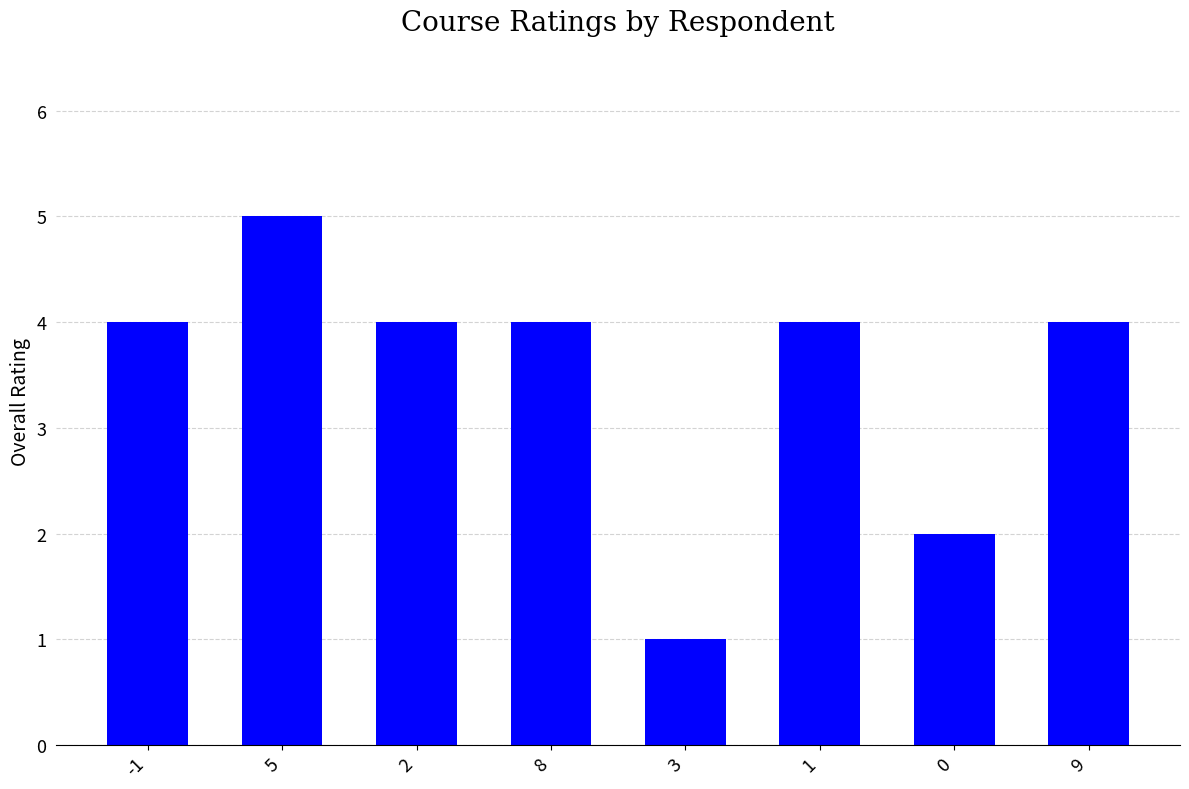

What value does the data have at 8?

4